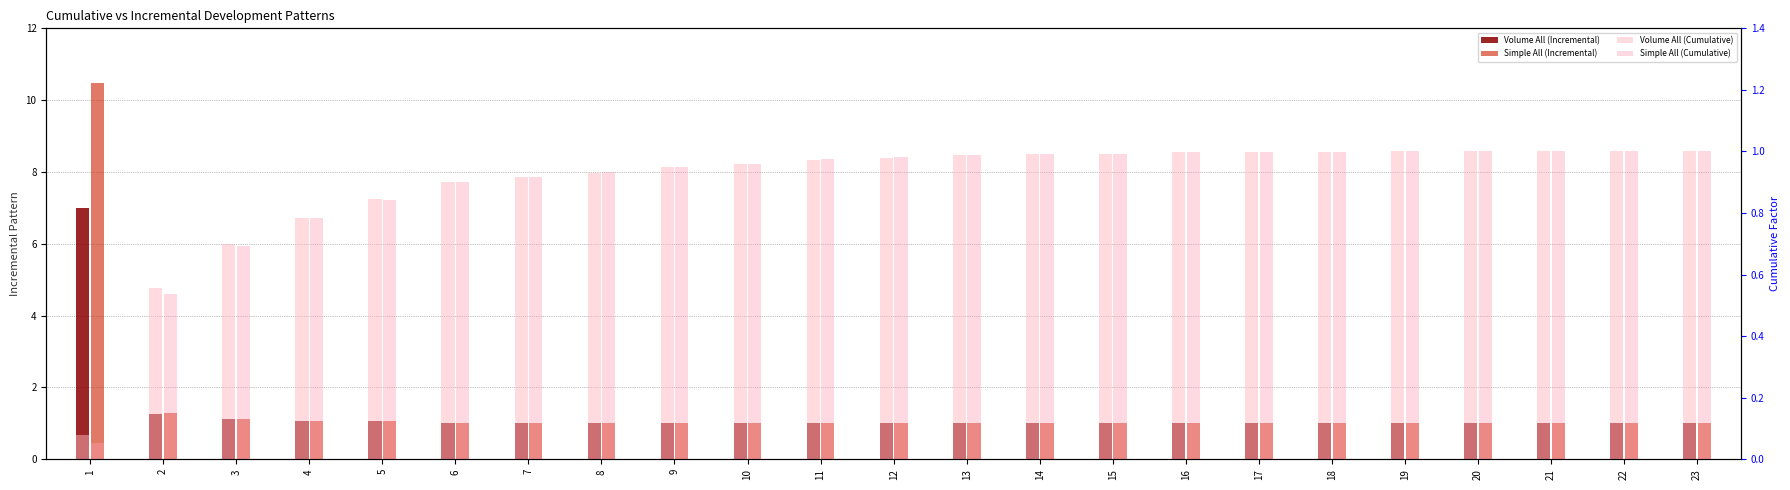

What is the minimum value shown in the chart?

0.1